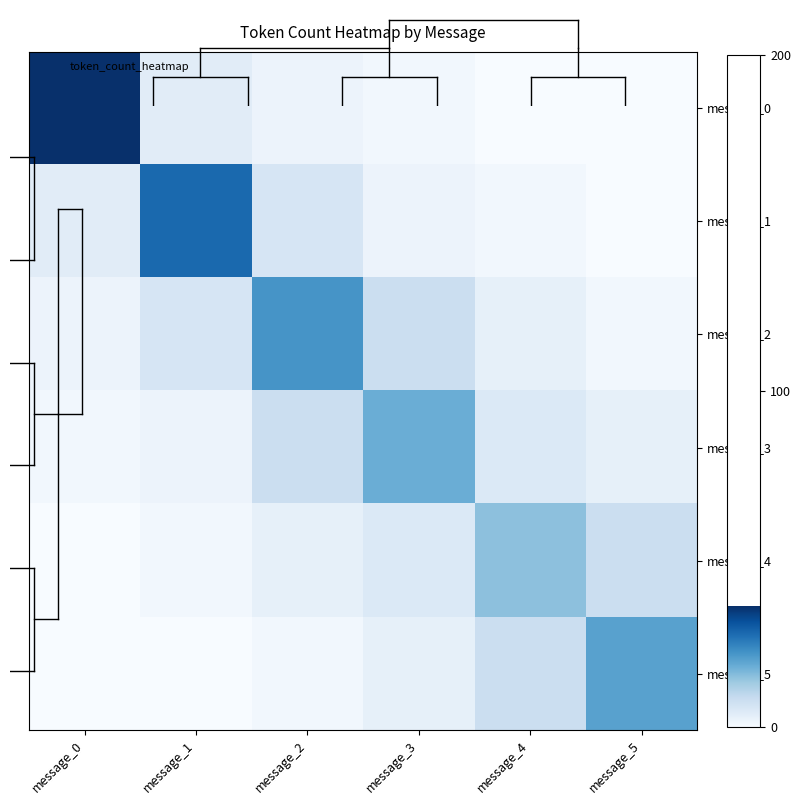

What is the spread (max minus min) of values at message_3?

17